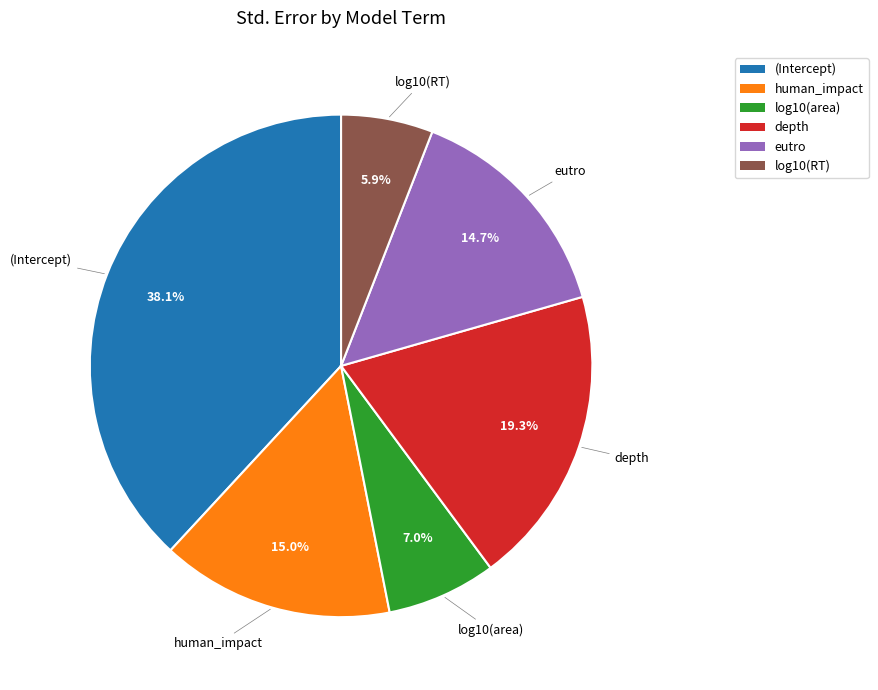

Combined, do log10(area) and (Intercept) account for over 50%?

No